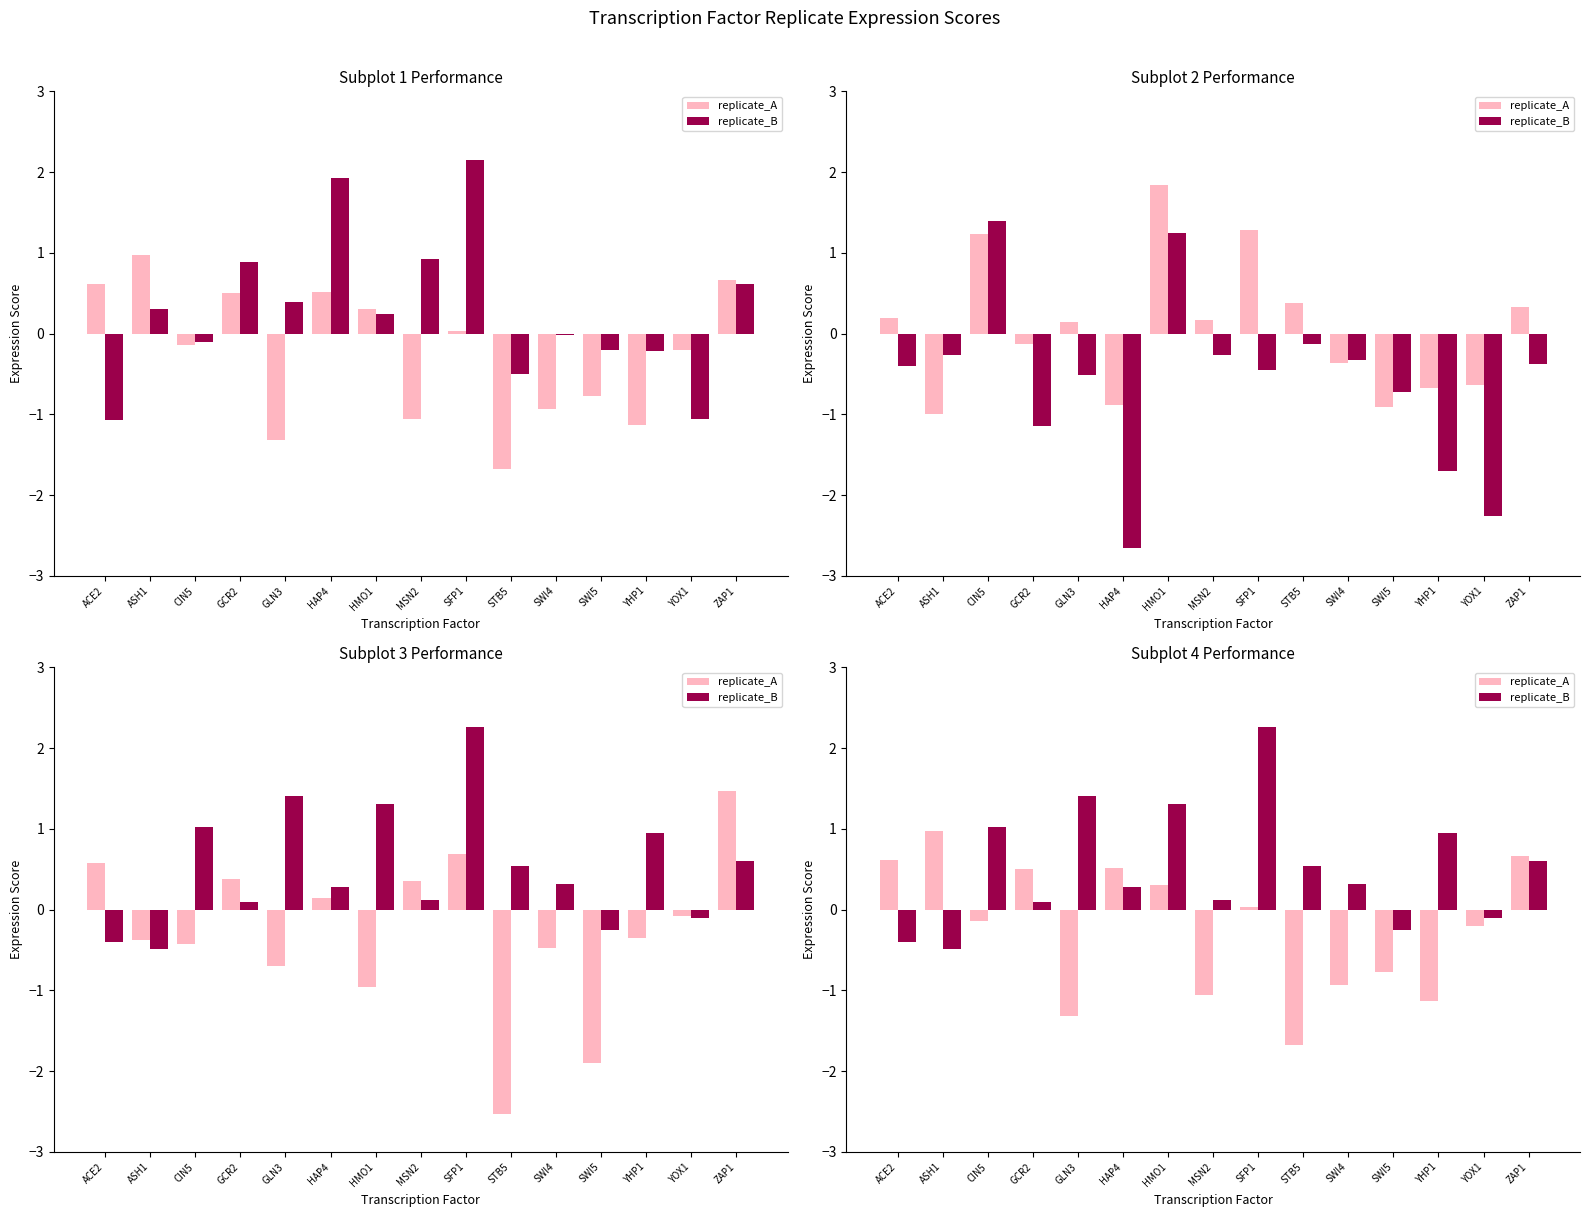

What is the difference between the highest and lowest values at ACE2?

1.0